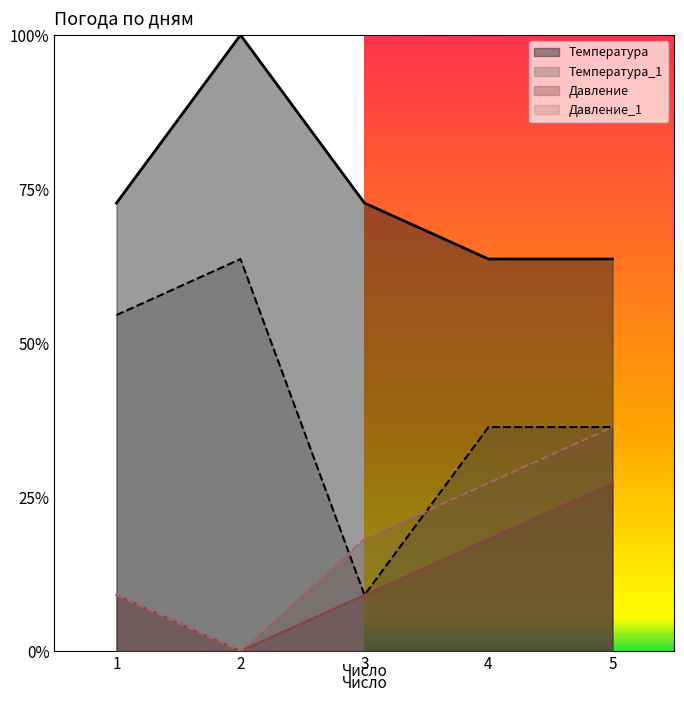

True or false: Давление_1 has a value of 0.1 at 3.

False